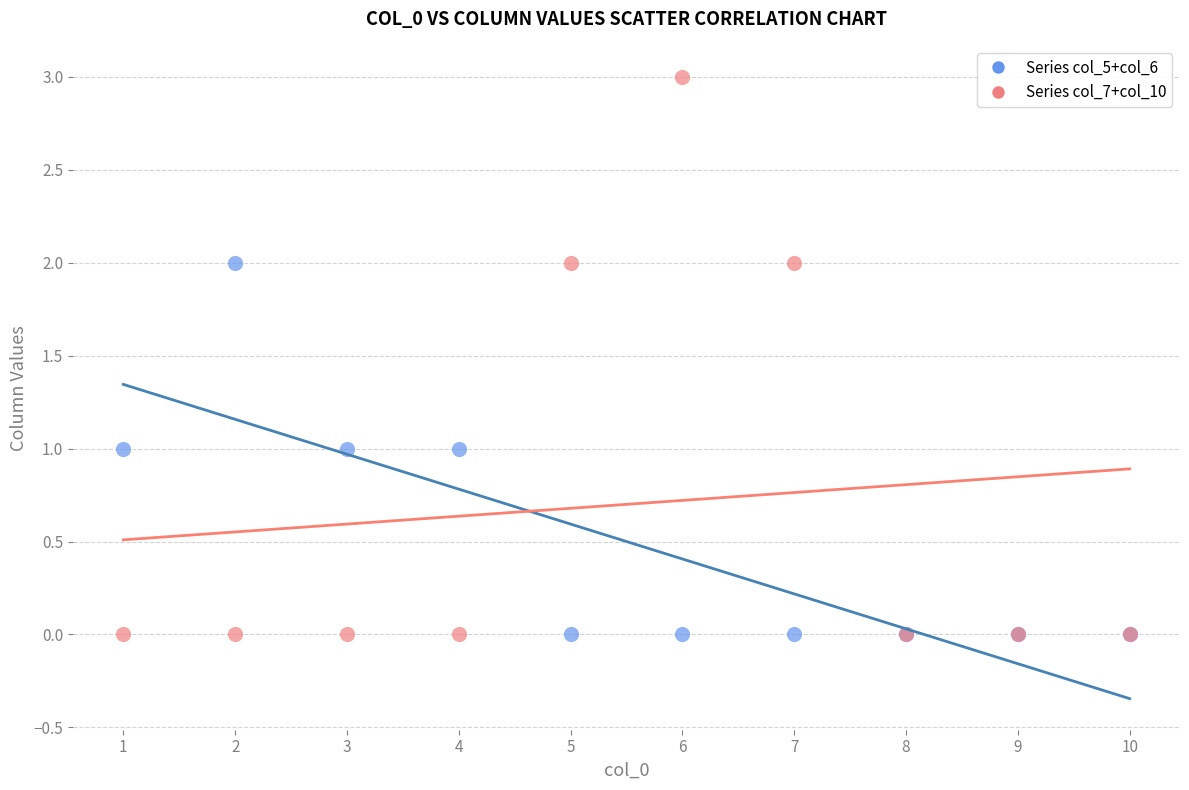

Which series has the largest Y range (max minus min)?

Series col_7+col_10